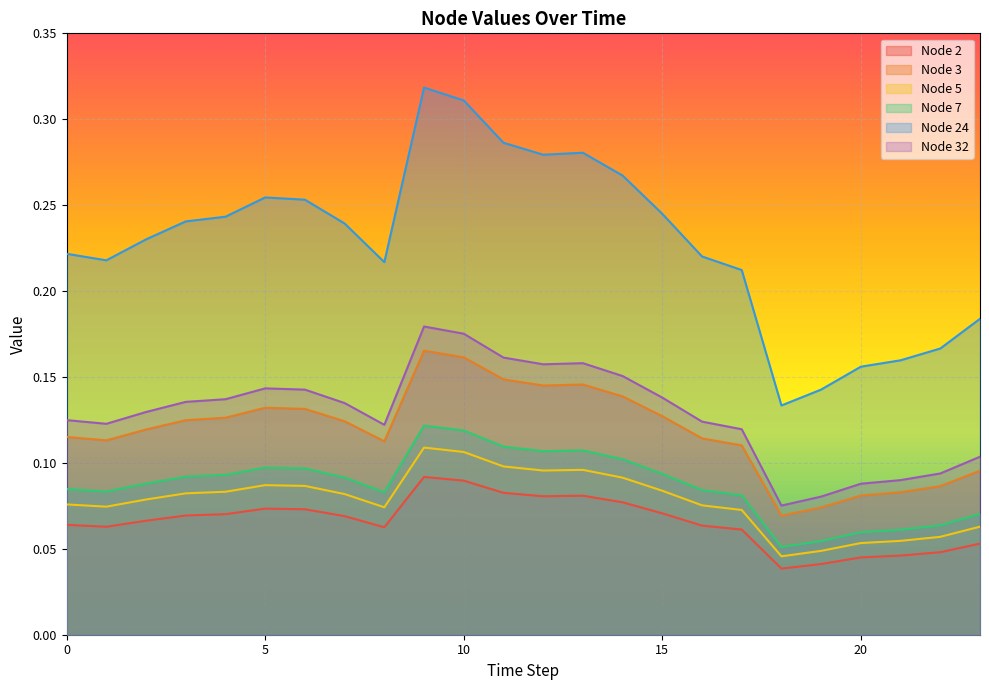

Which series has the largest total across all categories?

Node 24